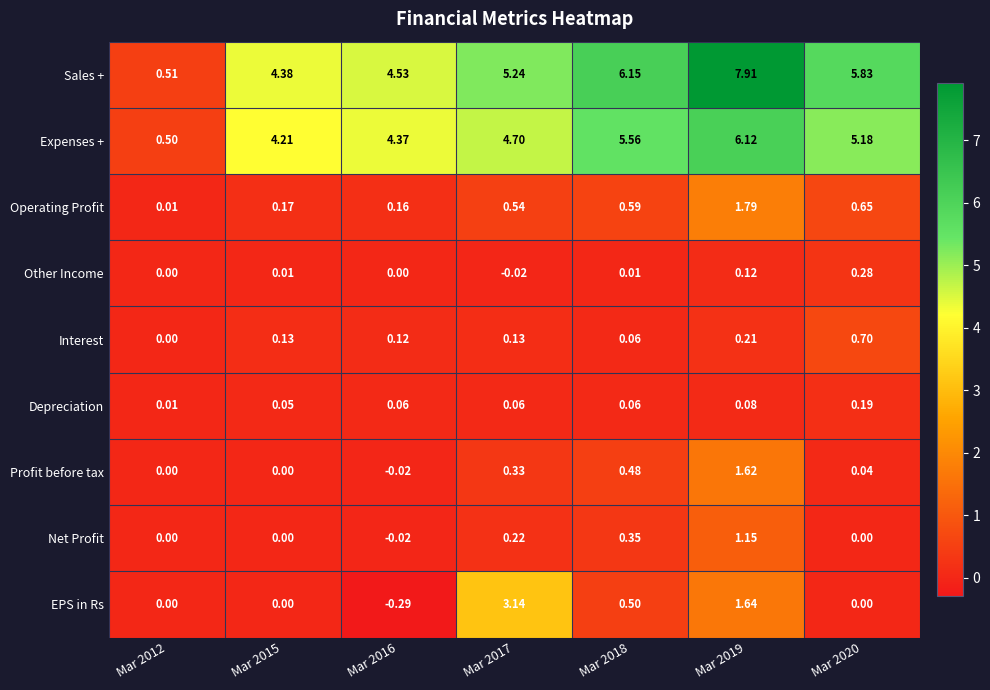

Count the number of data series in this chart.

9